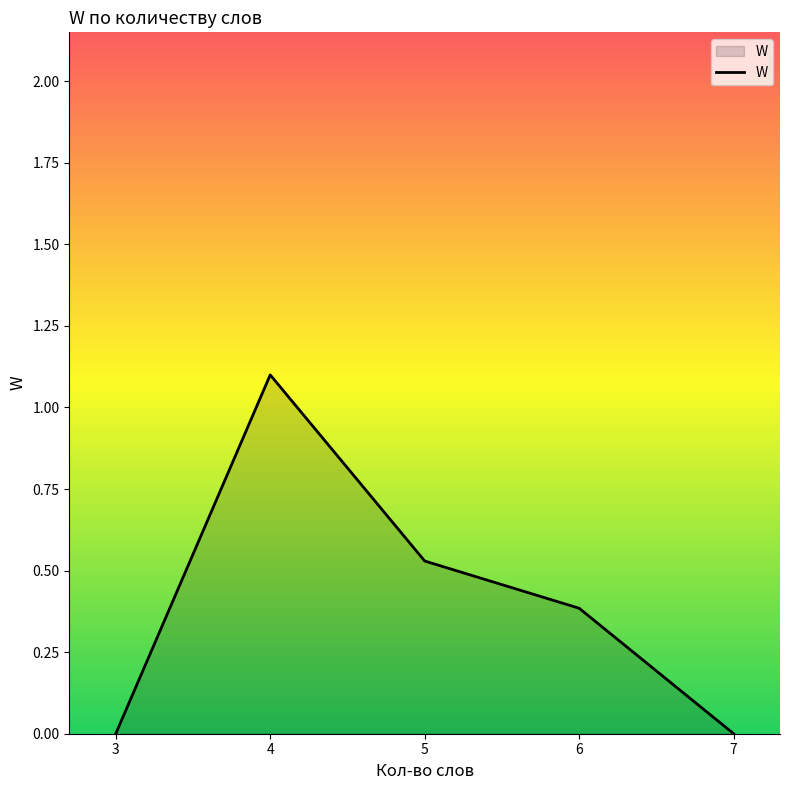

What is the maximum value shown in the chart?

1.1